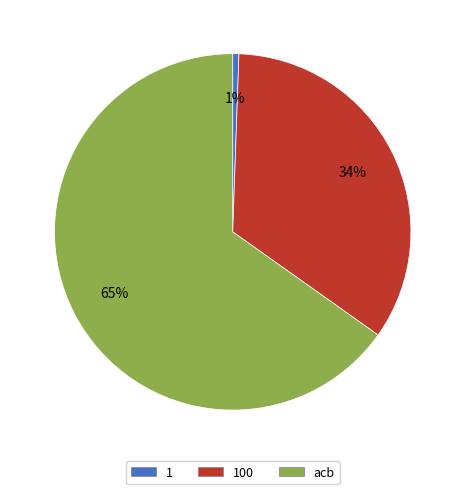

Does any single category account for the majority?

Yes